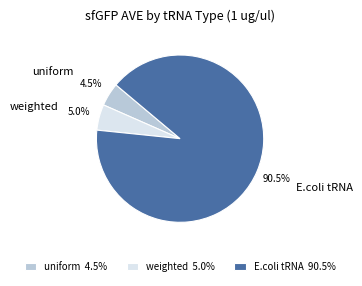

Which has a higher value, weighted or E.coli tRNA?

E.coli tRNA